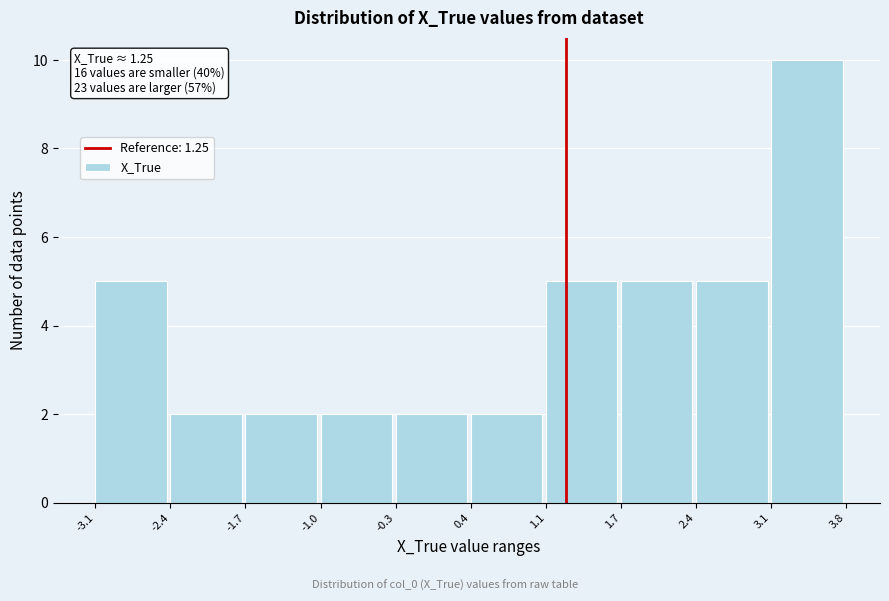

Over which range of the x-axis is the bar tallest?

3.1 to 3.8